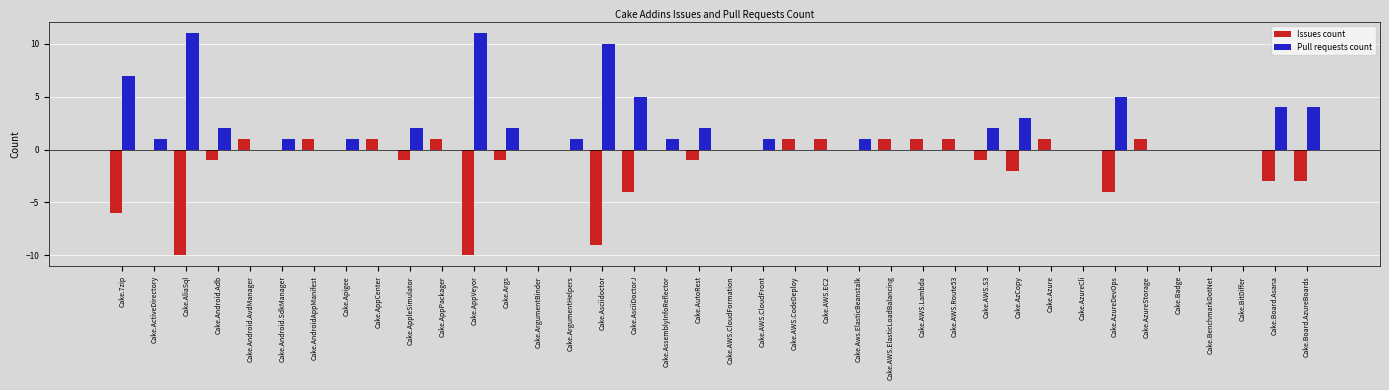

The Issues count series shows 1 at Cake.AWS.CodeDeploy. True or false?

True